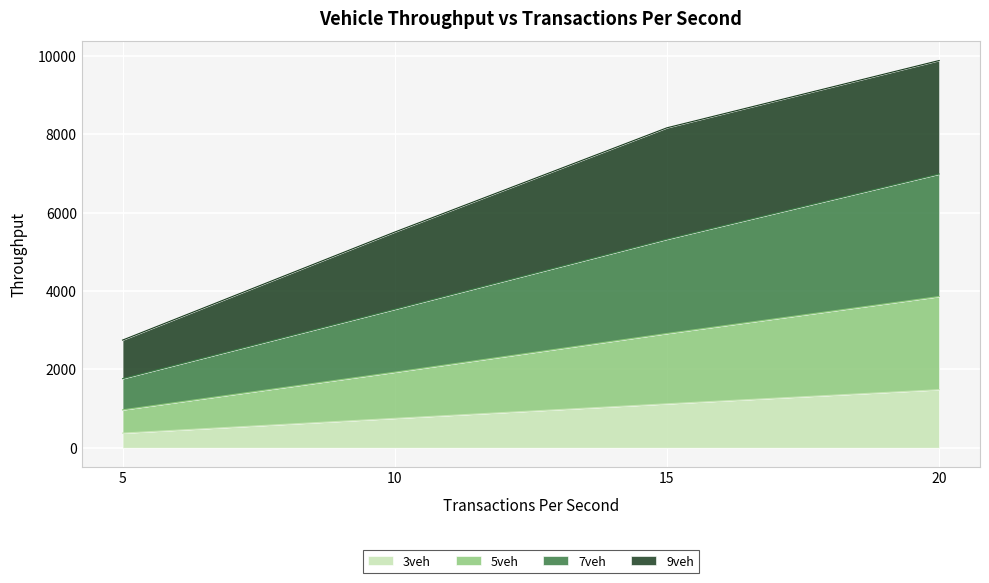

What are all the series names shown in the legend?

3veh, 5veh, 7veh, 9veh